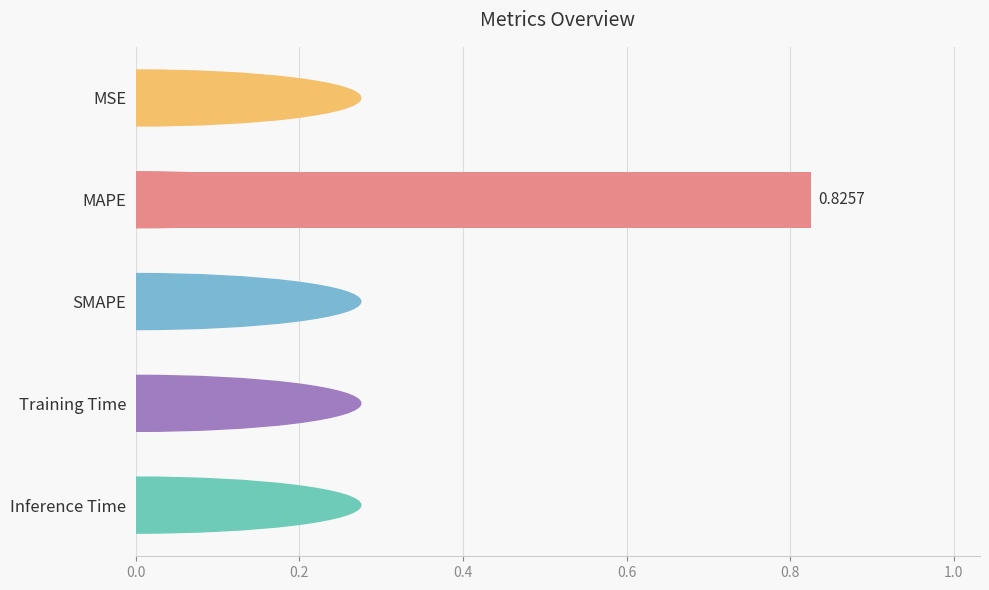

Which label corresponds to the largest value in the chart?

MAPE